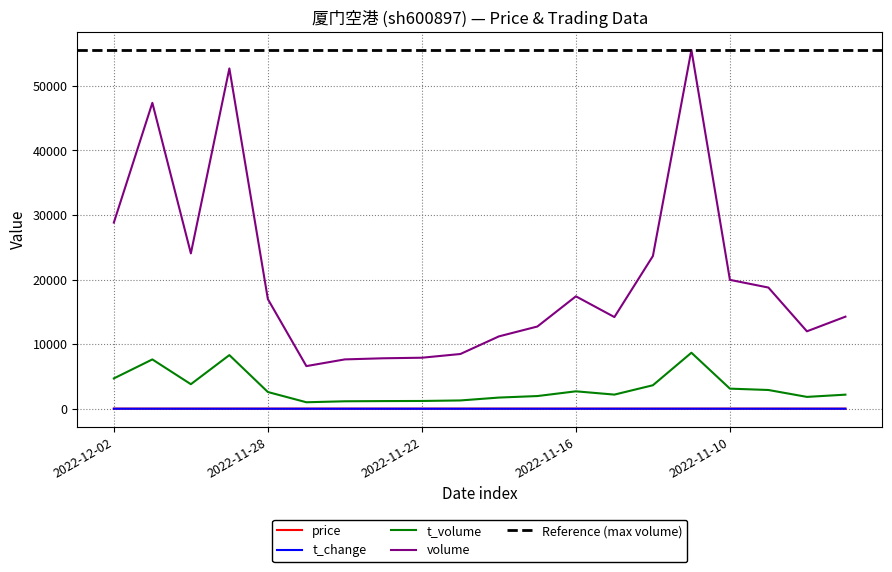

How many categories are shown in the chart?

20